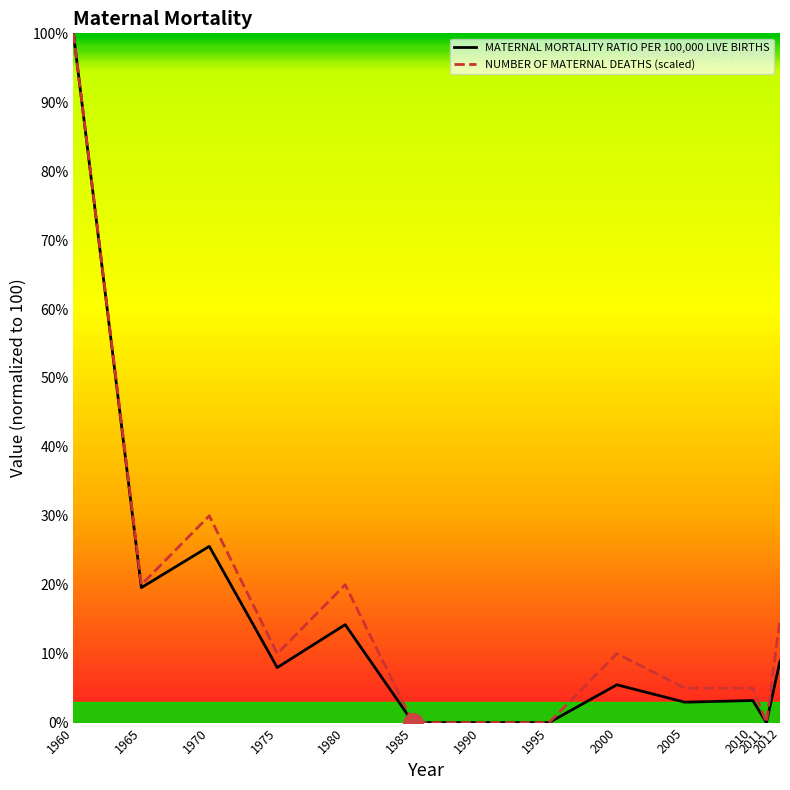

How many data points in NUMBER OF MATERNAL DEATHS (scaled) are above 10?

5